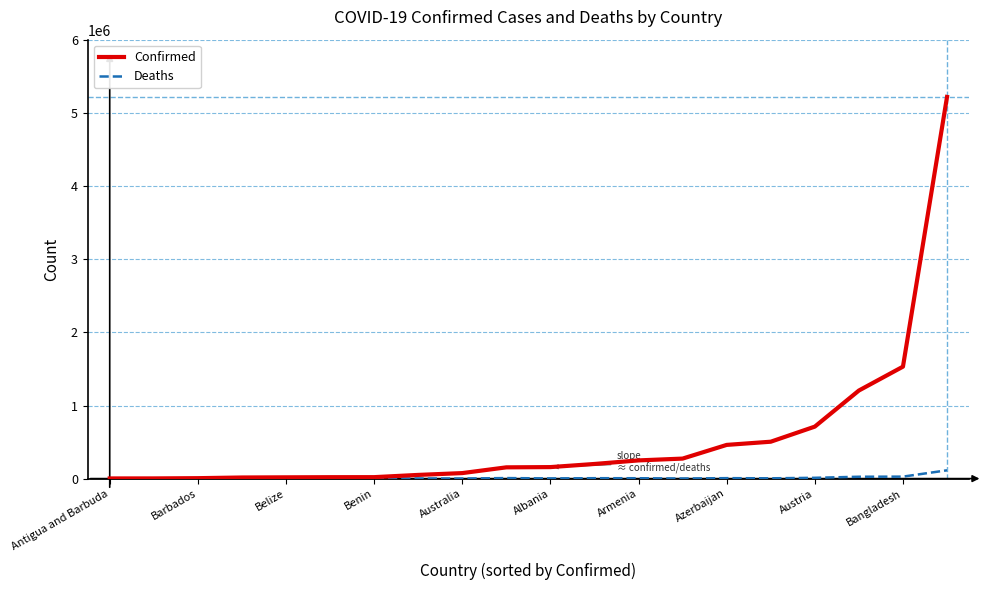

At how many categories does at least one series exceed 3645518?

1